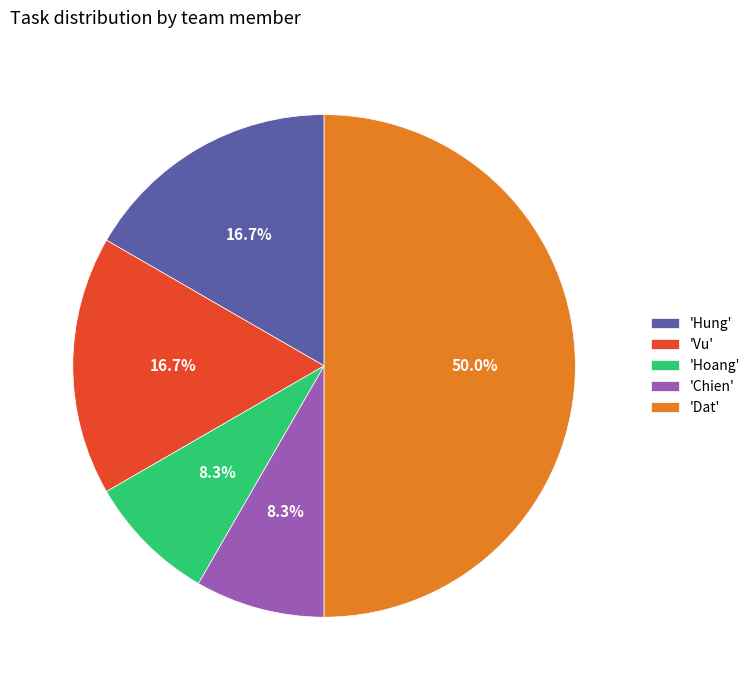

What portion of the pie excludes 'Dat'?

50.0%